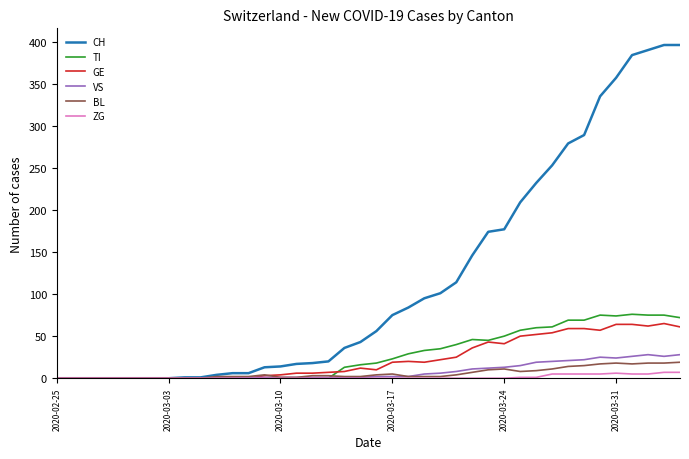

What is the maximum value shown in the chart?

396